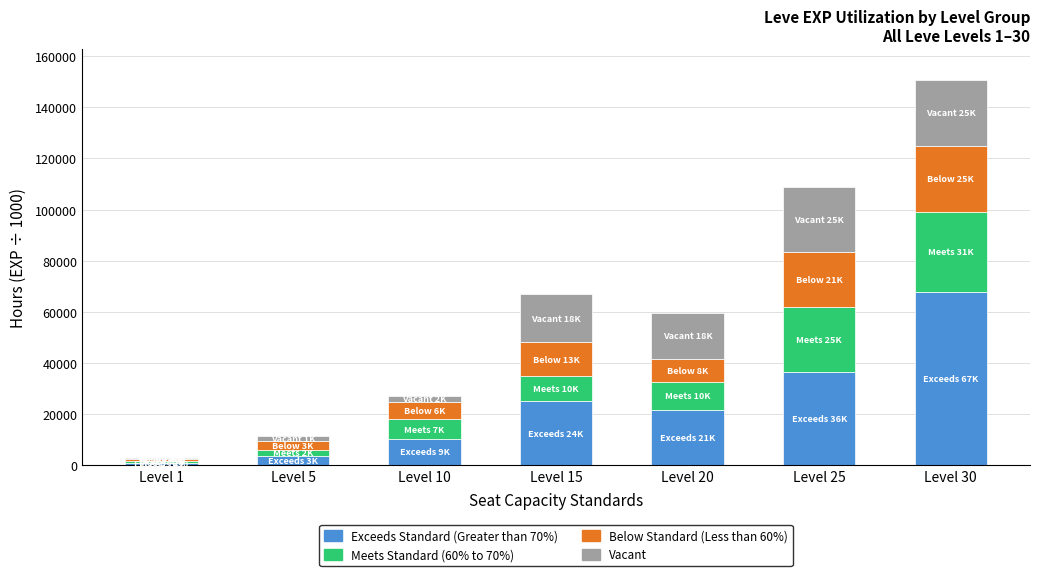

At which category is the sum across all series the highest?

Level 30